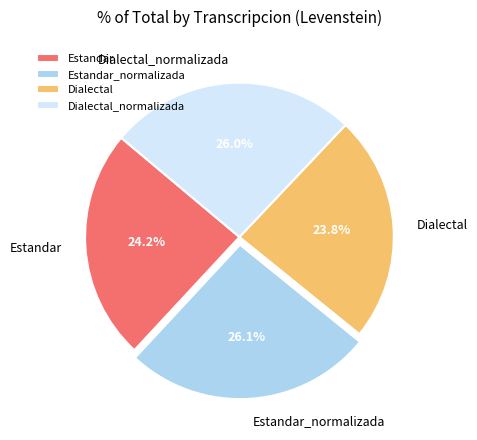

The Dialectal slice represents 24% of the pie. True or false?

True